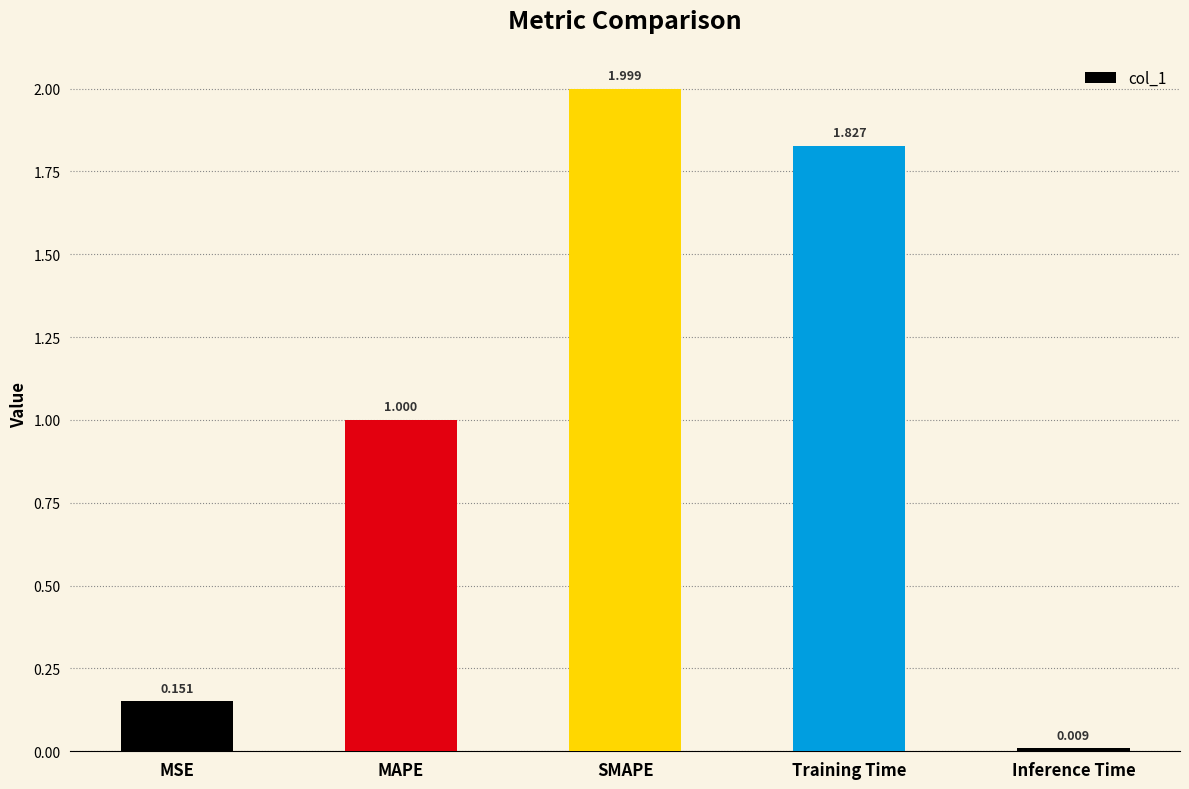

What is the difference between the values at MAPE and MSE?

0.8